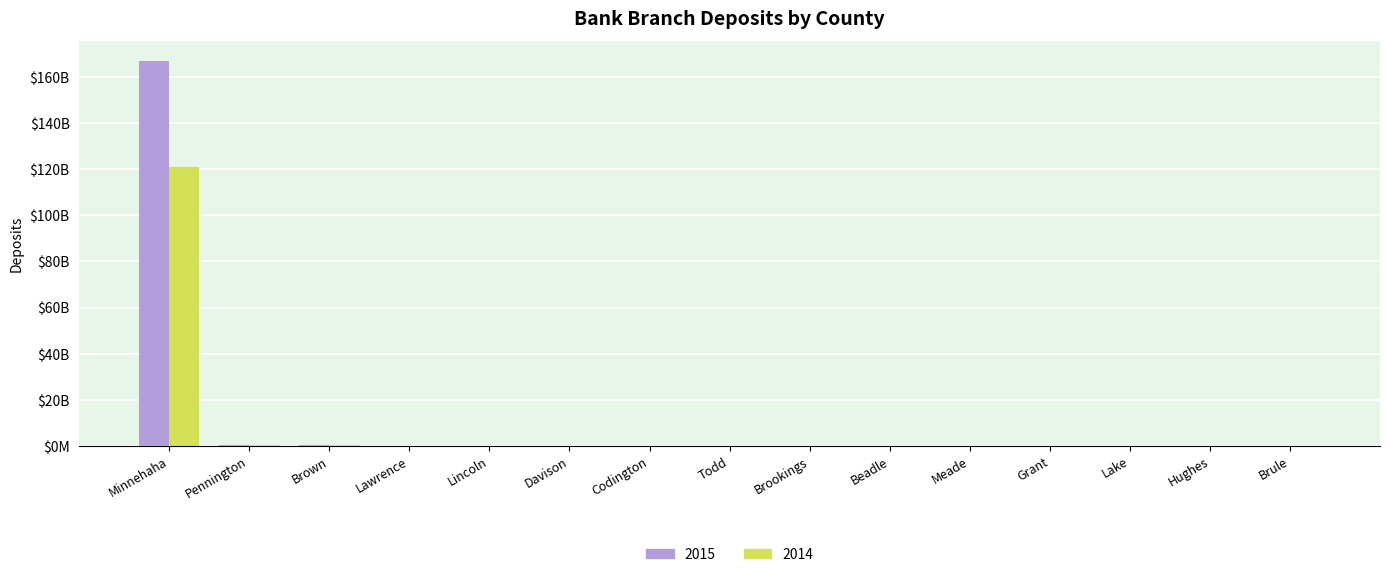

What value does the 2015 series have at Pennington, to the nearest 50?

561933000